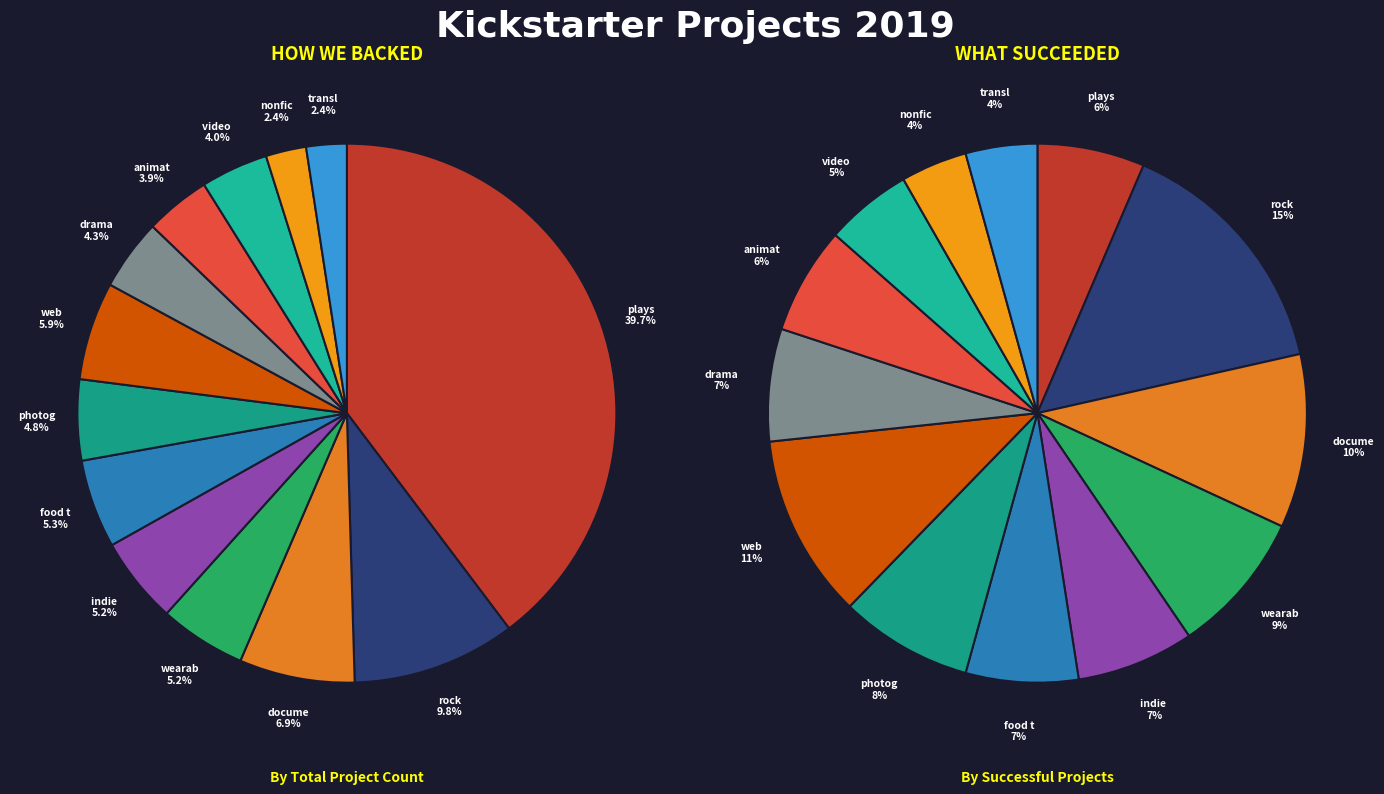

Is indie rock the majority of the pie?

No